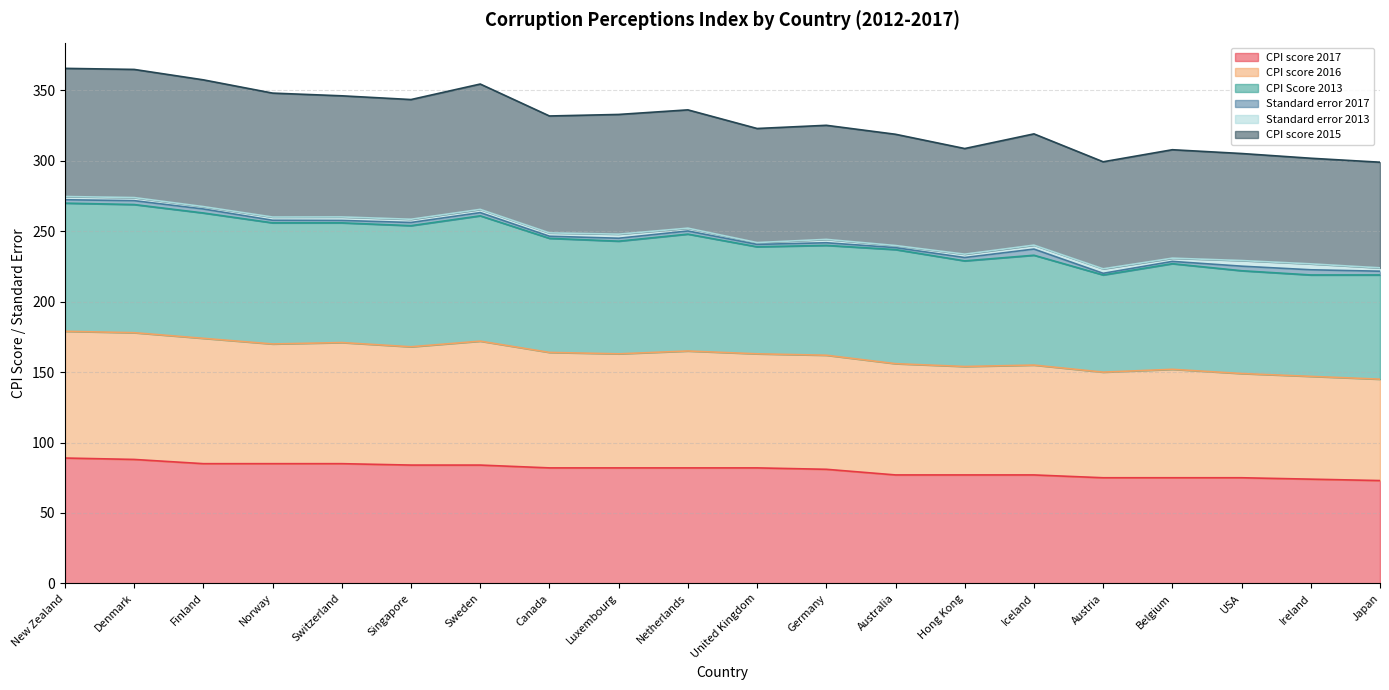

What is the label of the 4th point from the right?

Belgium